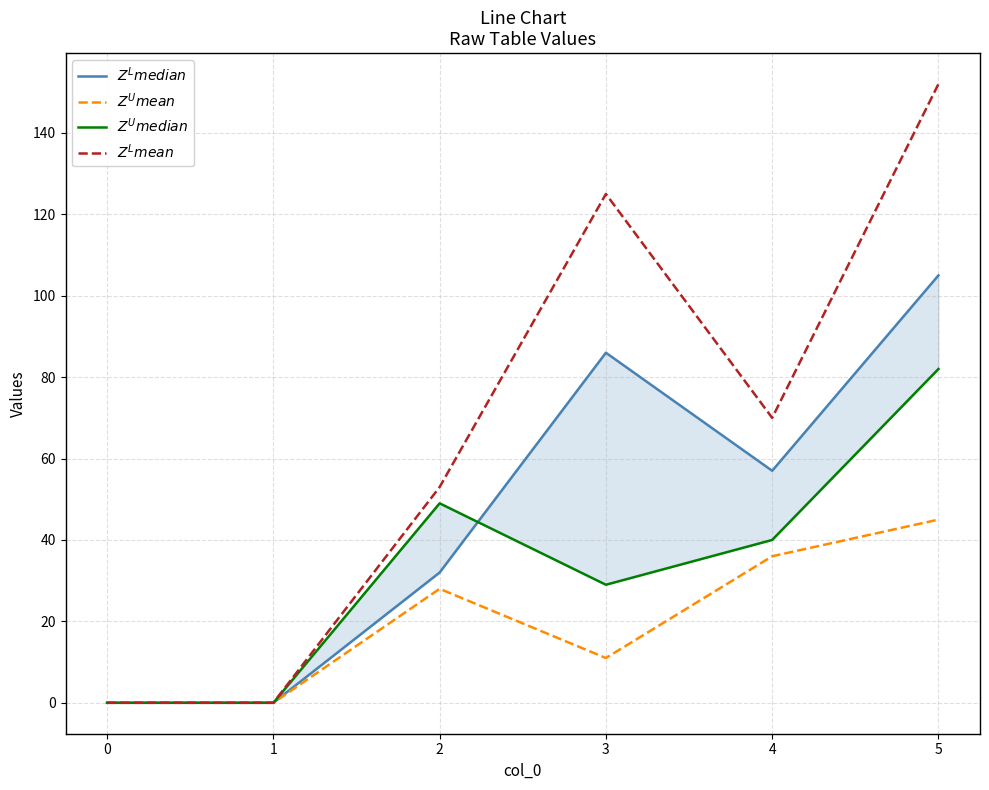

True or false: $Z^L median$ and $Z^L mean$ cross at least once.

False